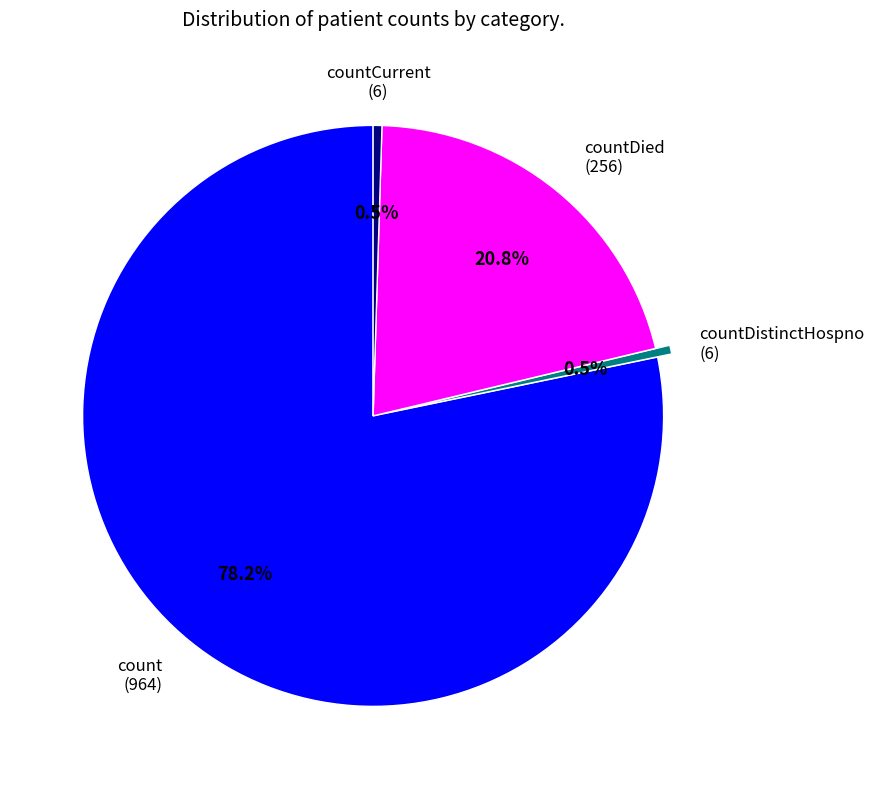

Is there a majority slice in this chart?

Yes